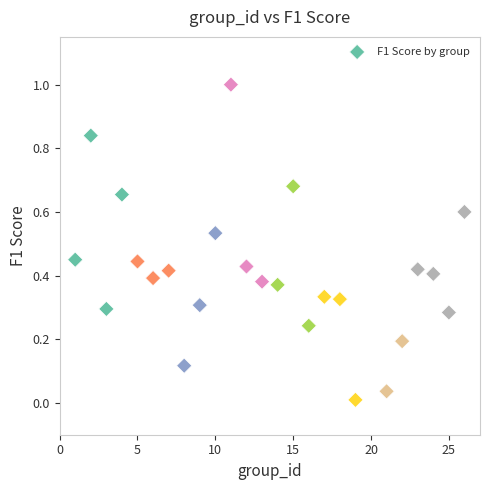

What is the range of X values (max minus min)?

25.0